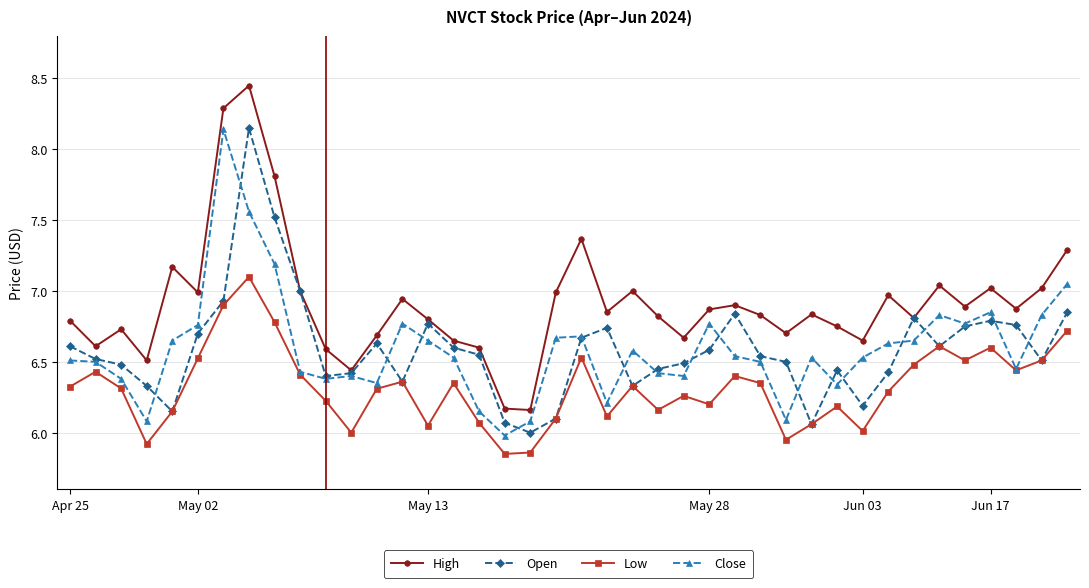

How many categories are shown in the chart?

40